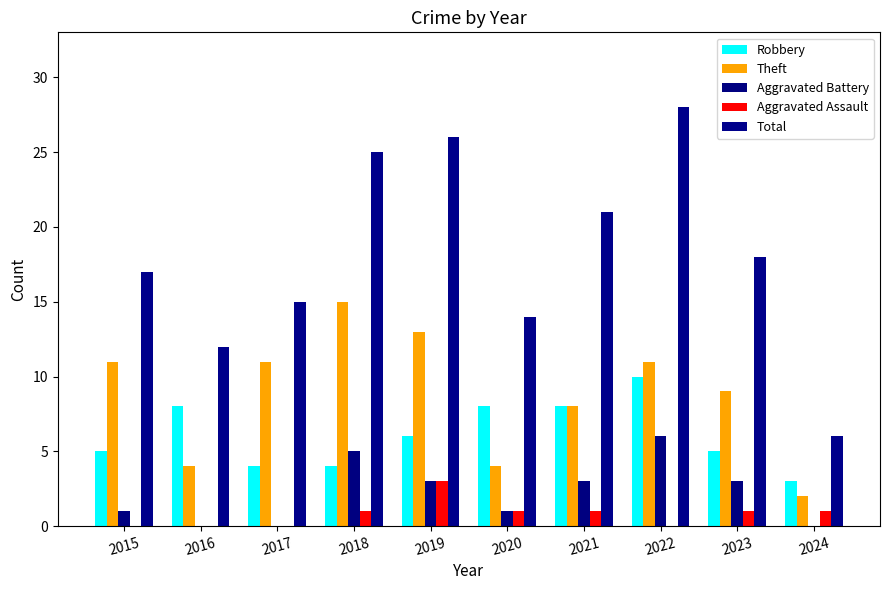

Reading left to right, extract all data points from this chart.

Robbery: 2015=5	2016=8	2017=4	2018=4	2019=6	2020=8	2021=8	2022=10	2023=5	2024=3
Theft: 2015=11	2016=4	2017=11	2018=15	2019=13	2020=4	2021=8	2022=11	2023=9	2024=2
Aggravated Battery: 2015=1	2016=0	2017=0	2018=5	2019=3	2020=1	2021=3	2022=6	2023=3	2024=0
Aggravated Assault: 2015=0	2016=0	2017=0	2018=1	2019=3	2020=1	2021=1	2022=0	2023=1	2024=1
Total: 2015=17	2016=12	2017=15	2018=25	2019=26	2020=14	2021=21	2022=28	2023=18	2024=6